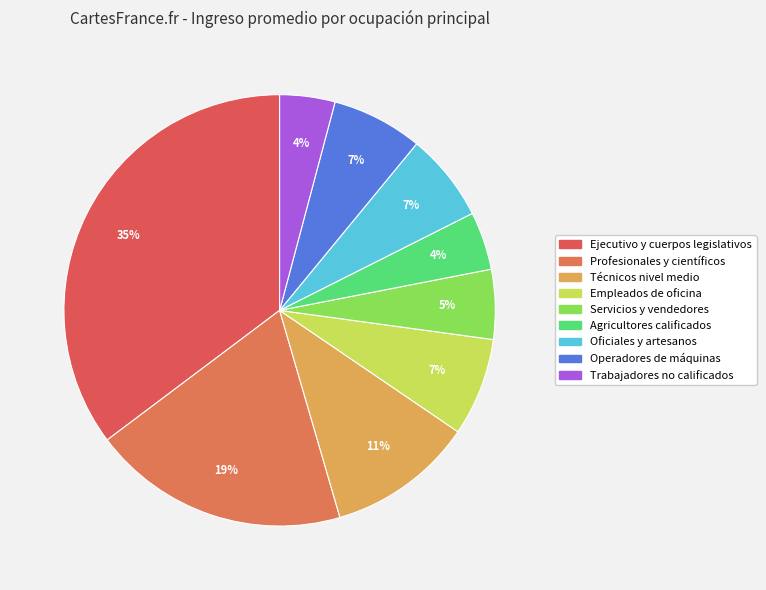

Count the number of slices in the pie.

9